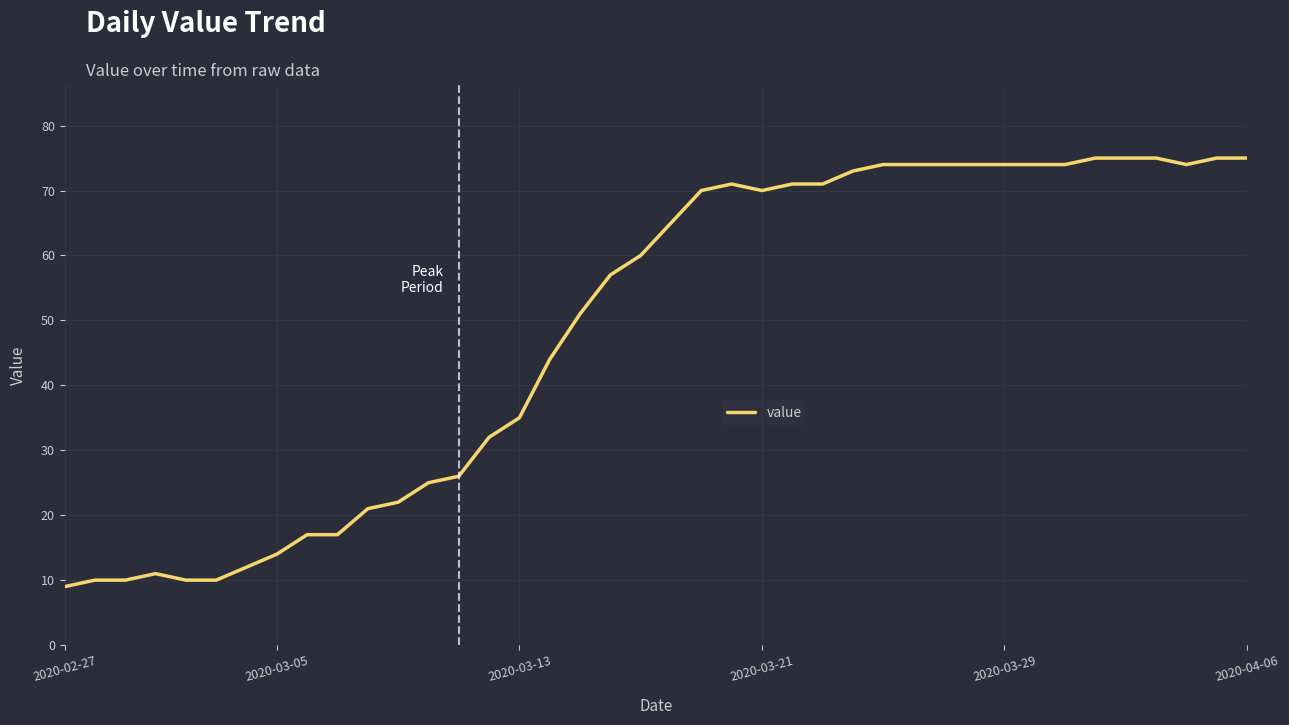

What is the minimum value shown in the chart?

9